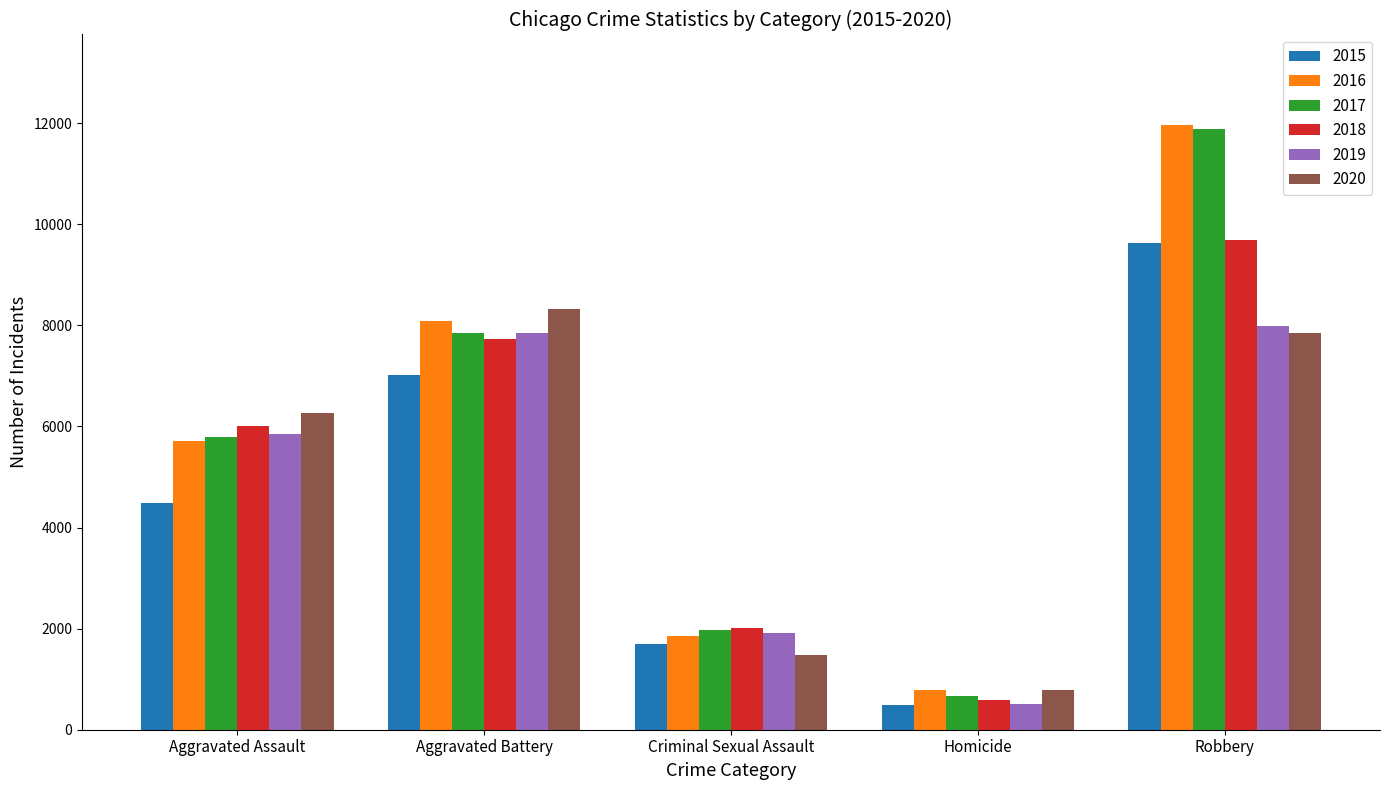

What are all the series names shown in the legend?

2015, 2016, 2017, 2018, 2019, 2020